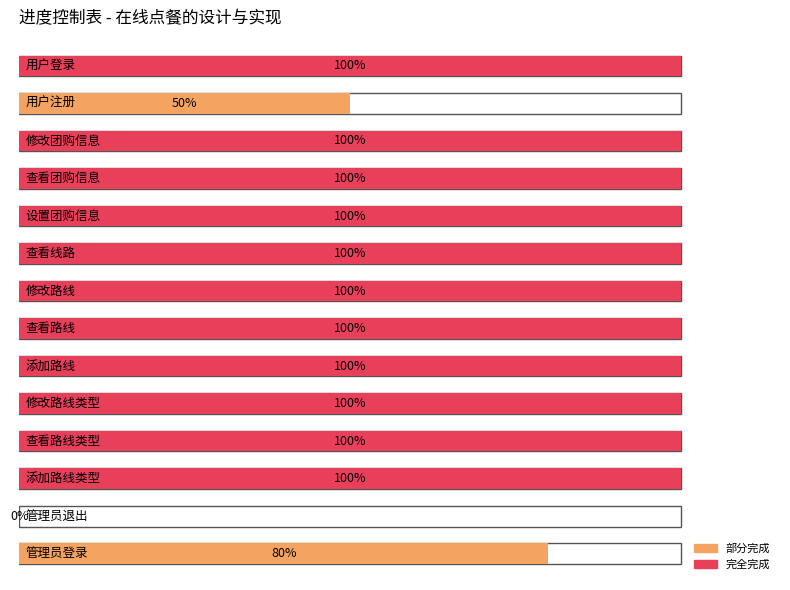

What is the difference between the second highest and minimum values?

1.0